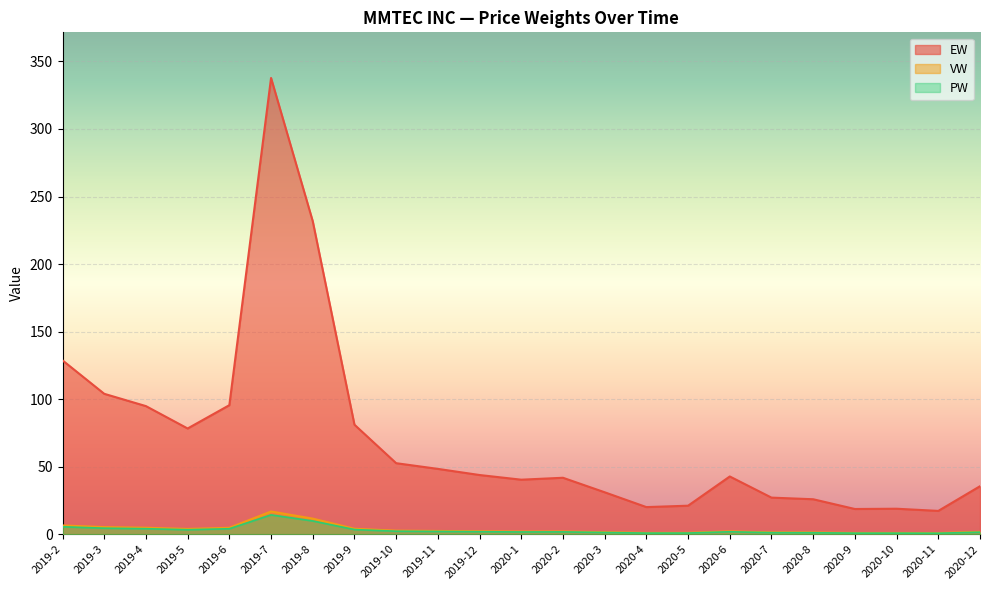

Which series has the largest total across all categories?

EW